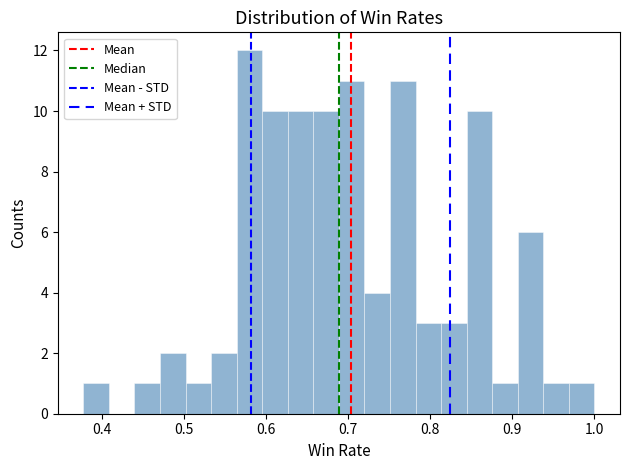

Around what value on the x-axis is the tallest bar? Give the approximate position of its centre, as read against the axis.

0.58